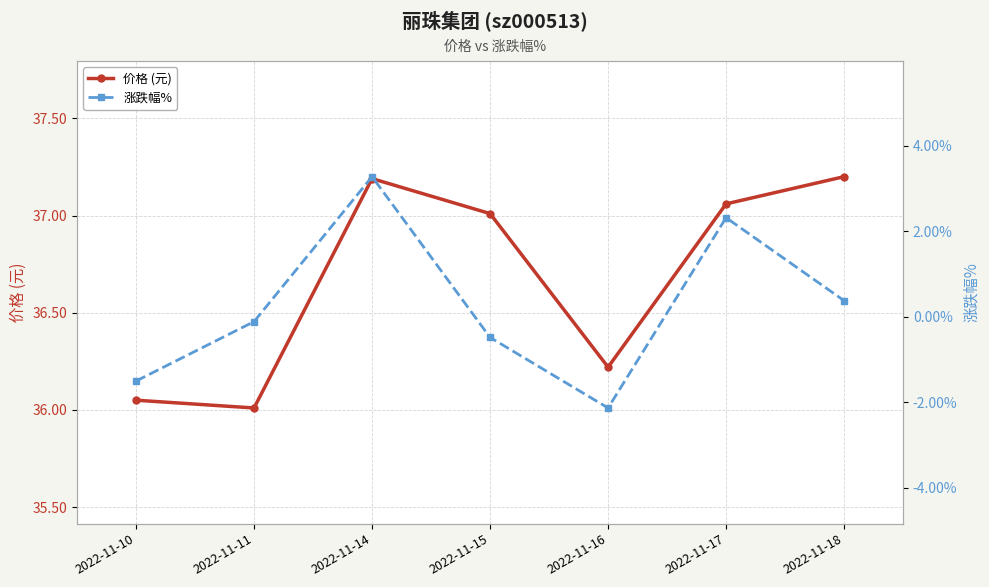

What is the sum of all 价格 (元) values?

256.7